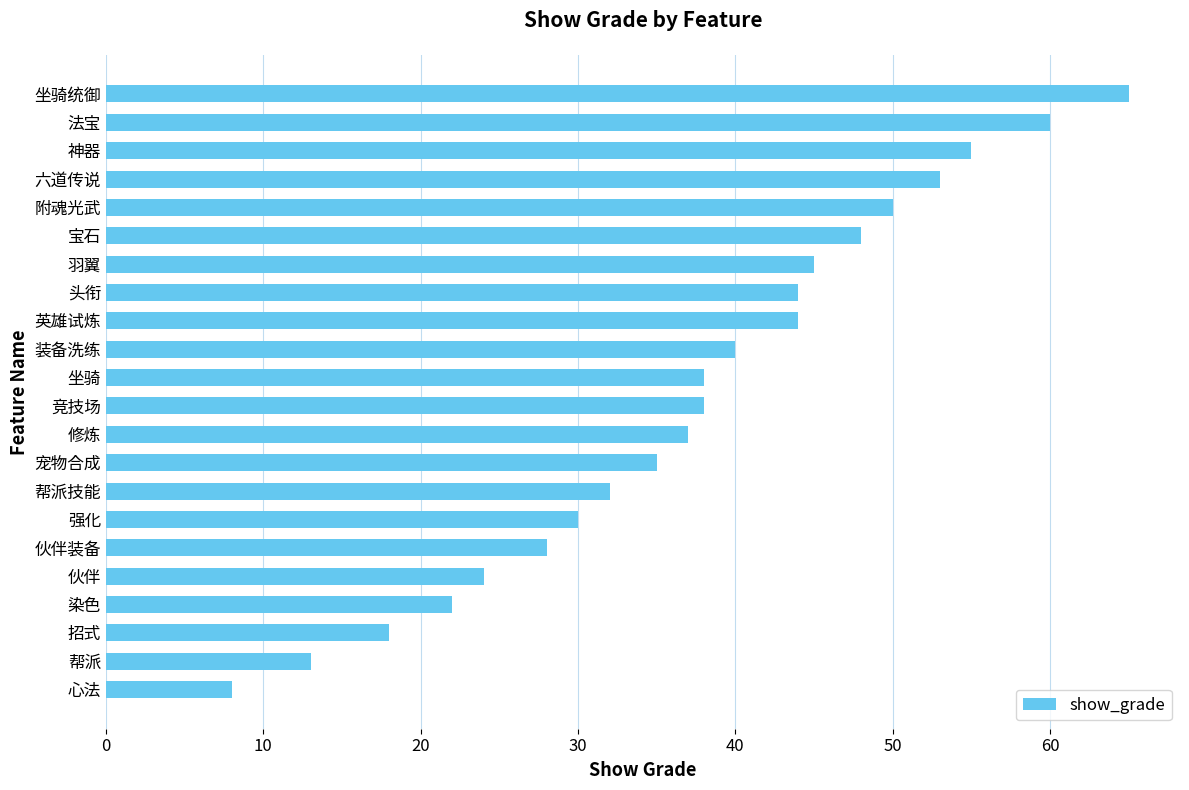

The chart shows a value of 65 at 装备洗练. True or false?

False